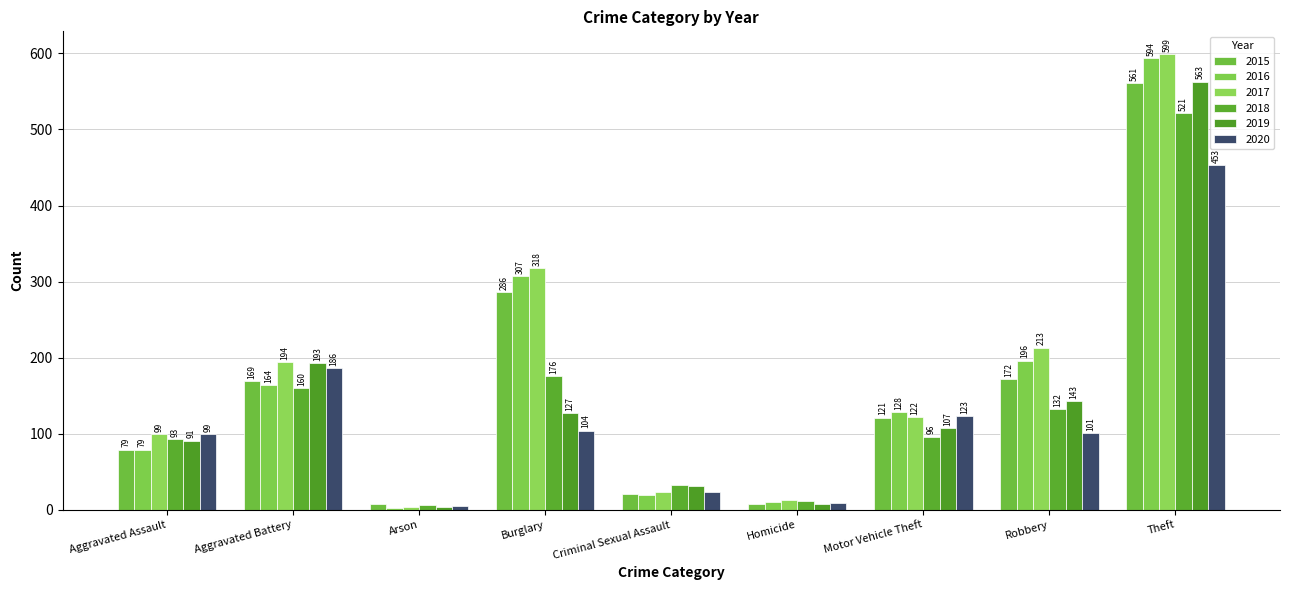

What is the value of the 2016 bar at the 9th from the left?

594